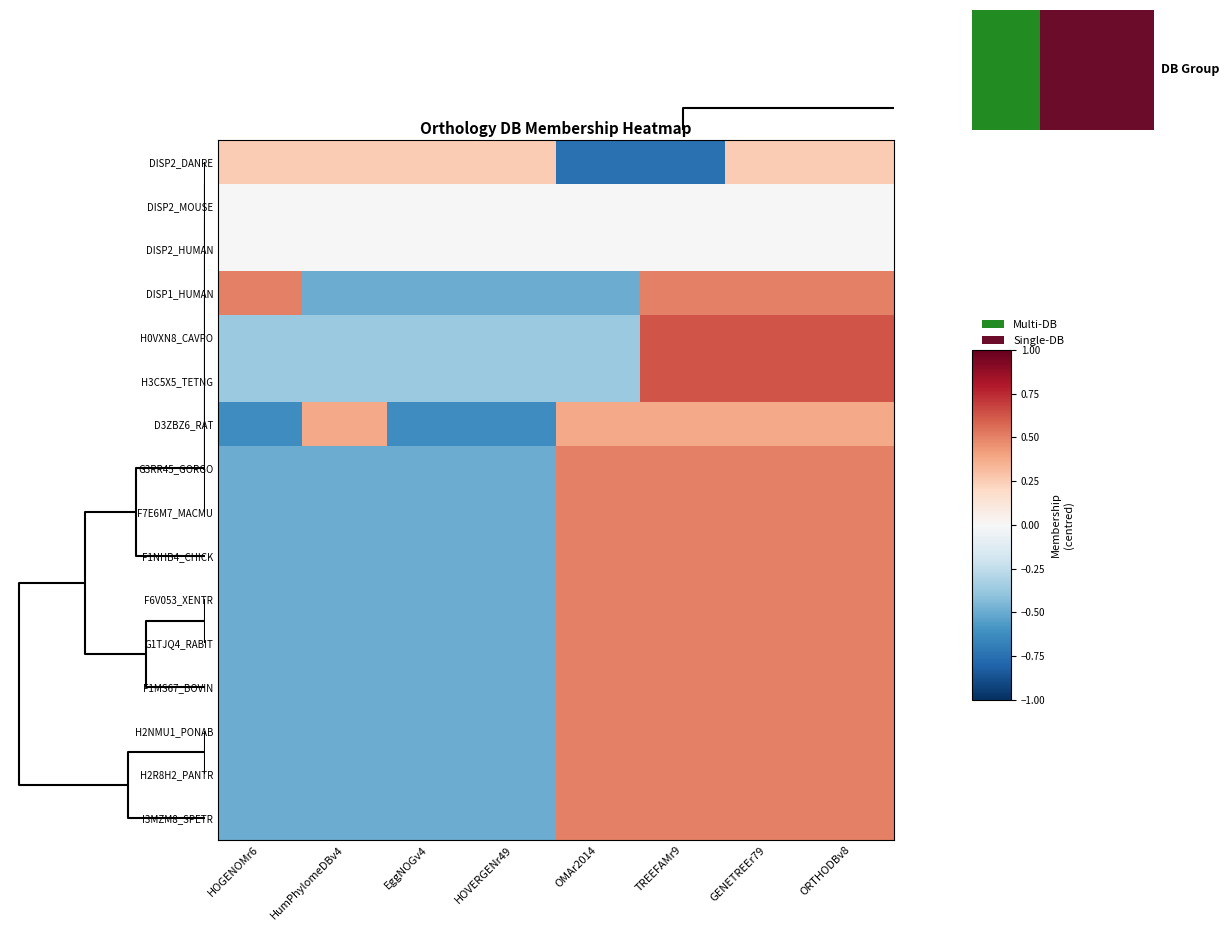

Where is H0VXN8_CAVPO nearest to the value 0?

HOGENOMr6